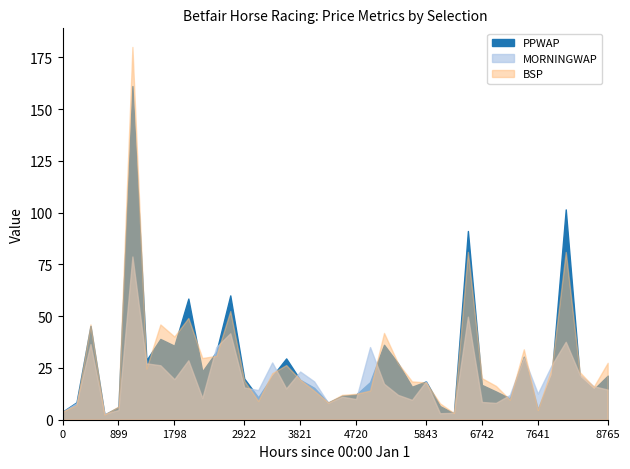

In MORNINGWAP, how many points are higher than both neighbors (excluding endpoints)?

12